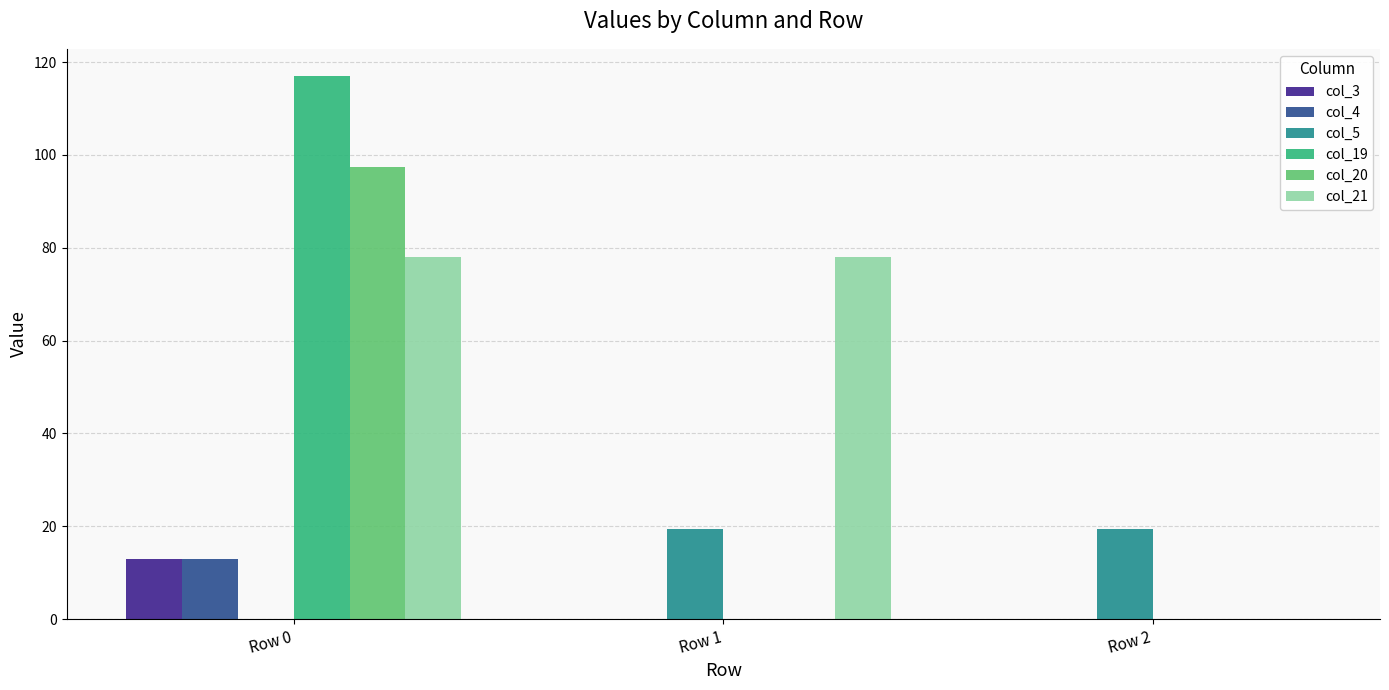

How many values in the col_5 series exceed 19?

2